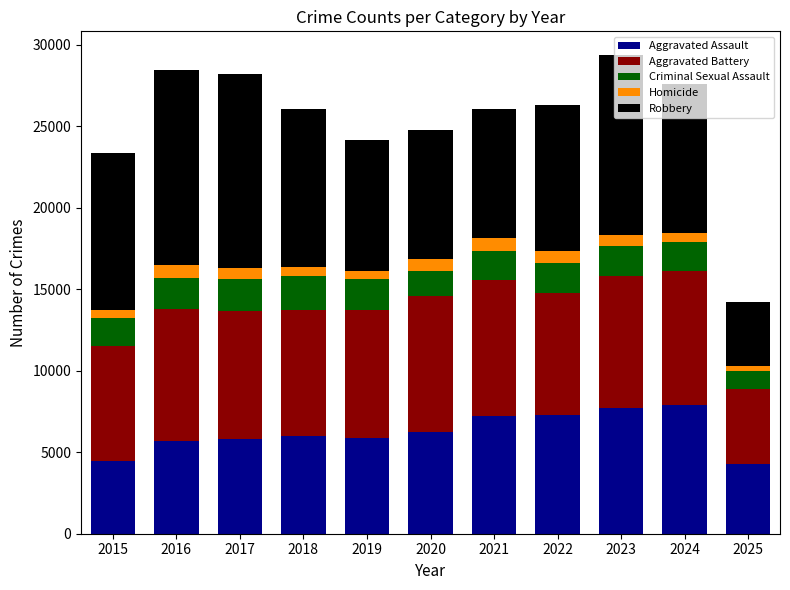

What is the minimum value for Aggravated Assault?

4303